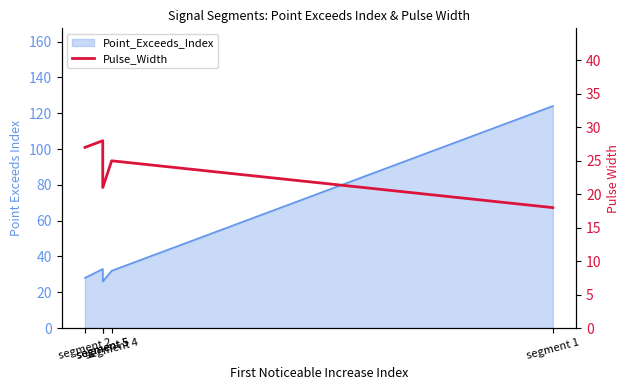

How many categories are shown in the chart?

5